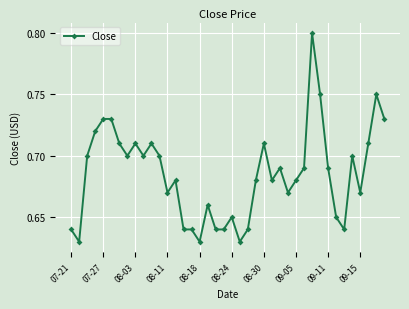

True or false: there are more than 2 points higher than both neighbors.

True